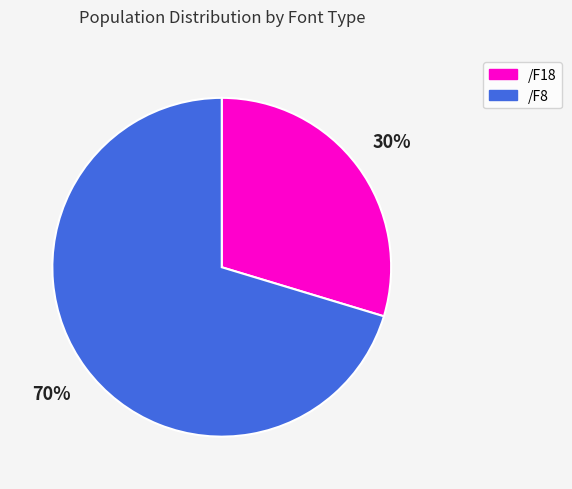

Rank the categories by value from lowest to highest.

/F18, /F8